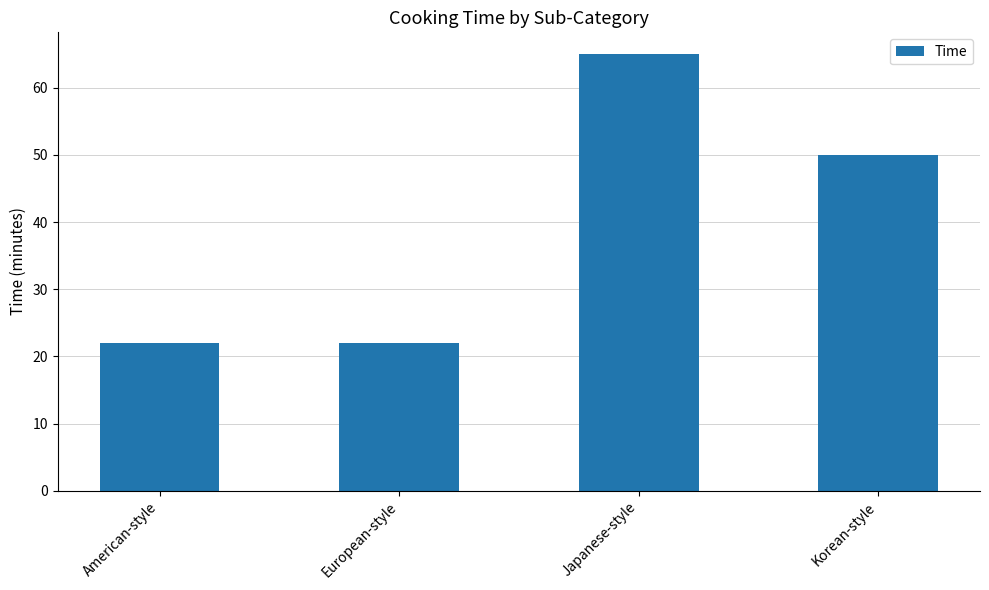

Where is the data nearest to the value 43?

Korean-style